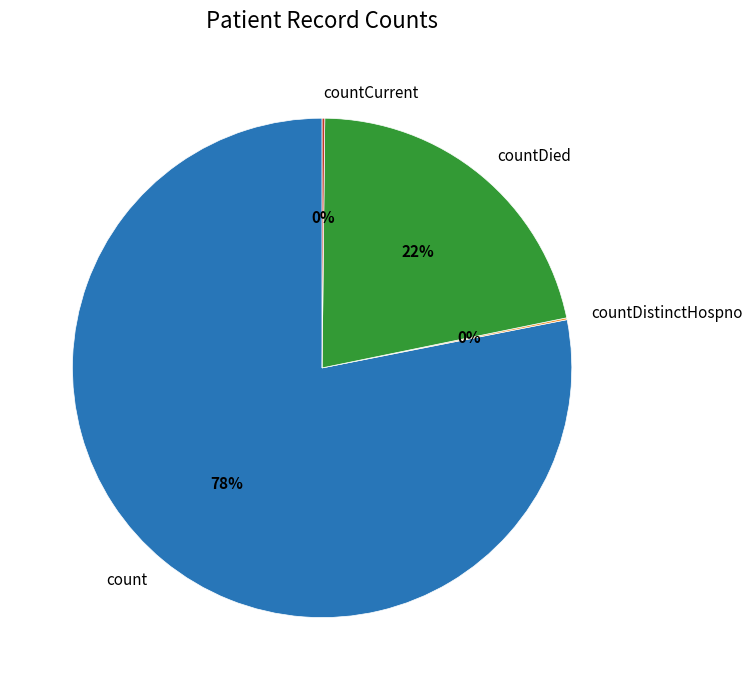

Is count the majority of the pie?

Yes